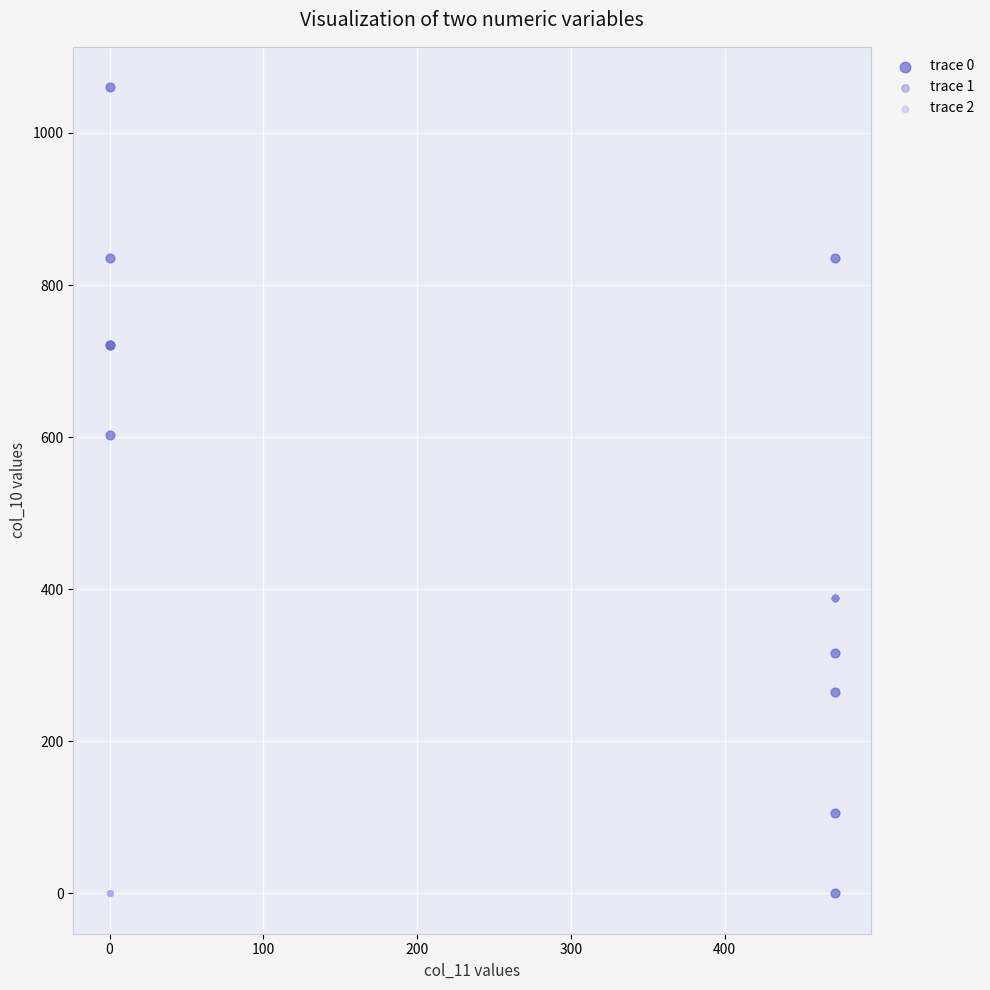

Which series contains the highest Y value?

trace 0